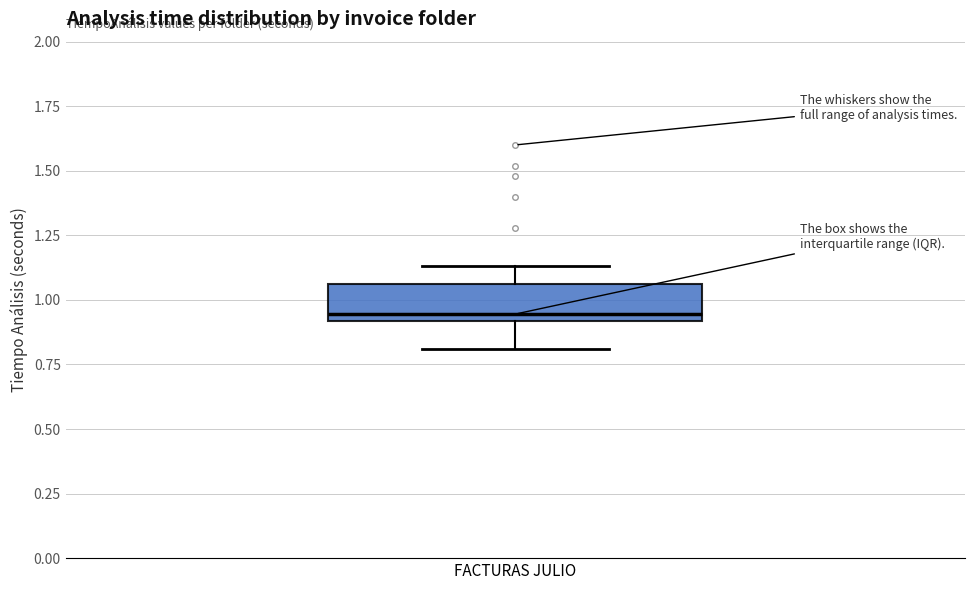

Read this box plot against the y-axis: the position of the median line, the range covered by the box, and the ends of both whiskers. The values are not printed on the chart, so give them approximately, as read against the axis.

median 0.95, box 0.90 to 1.05, whiskers 0.80 to 1.15